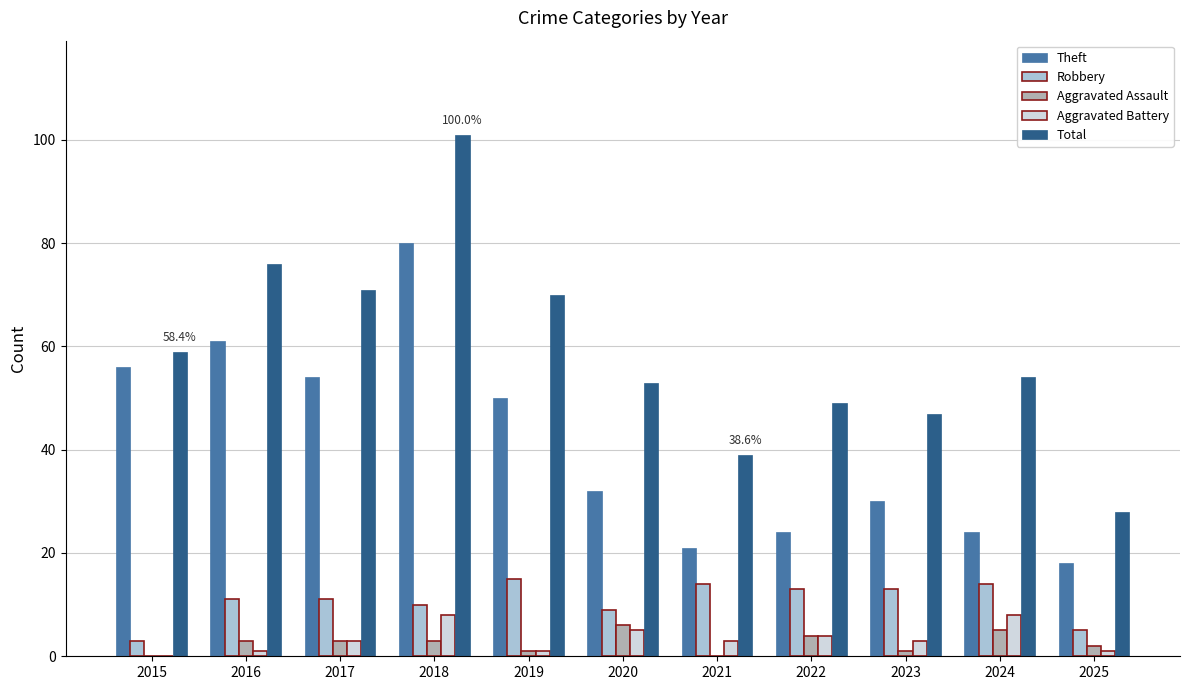

True or false: Aggravated Battery has a value of 0 at 2015.

True